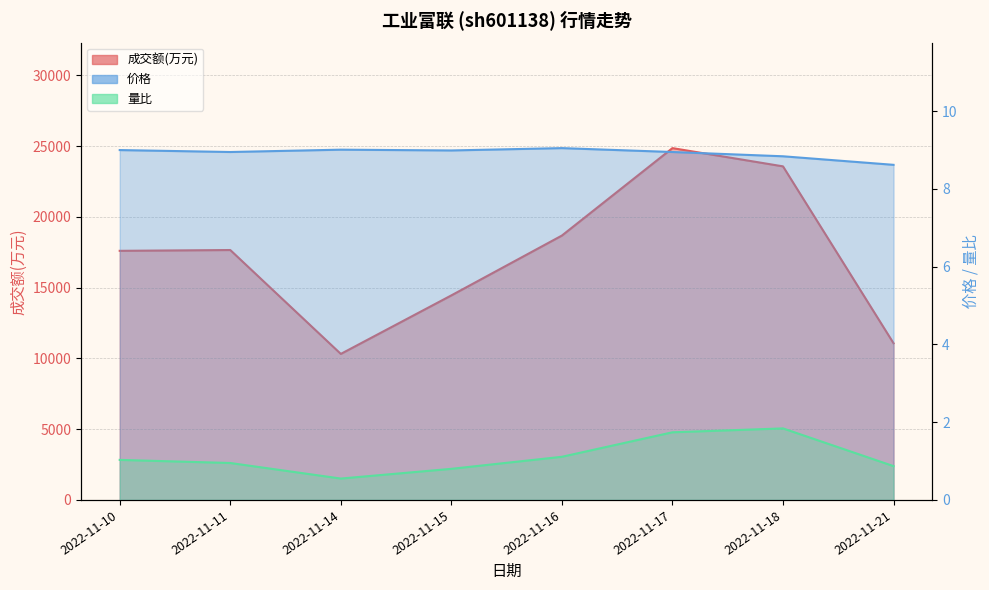

Which category has the lowest value across all series?

2022-11-14